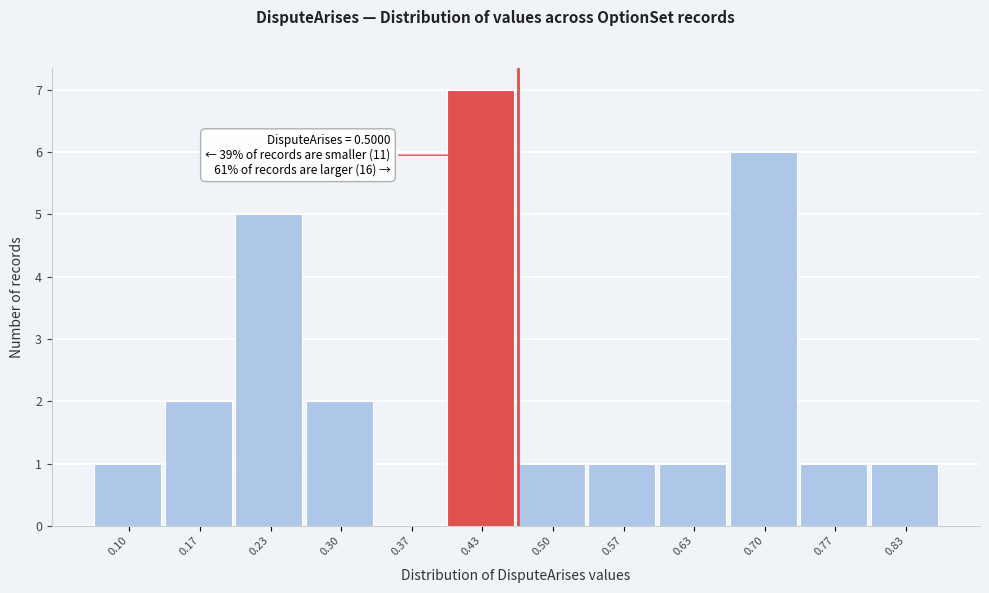

Reading left to right, what are all the values shown in this chart?

0.10=1	0.17=2	0.23=5	0.30=2	0.37=0	0.43=7	0.50=1	0.57=1	0.63=1	0.70=6	0.77=1	0.83=1